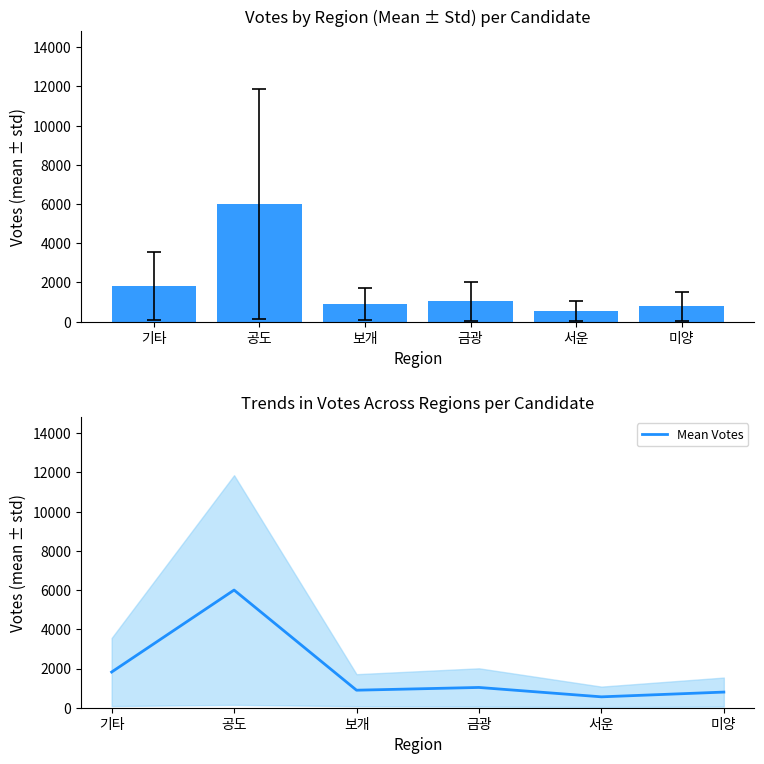

What is the approximate value at 미양?

797.5